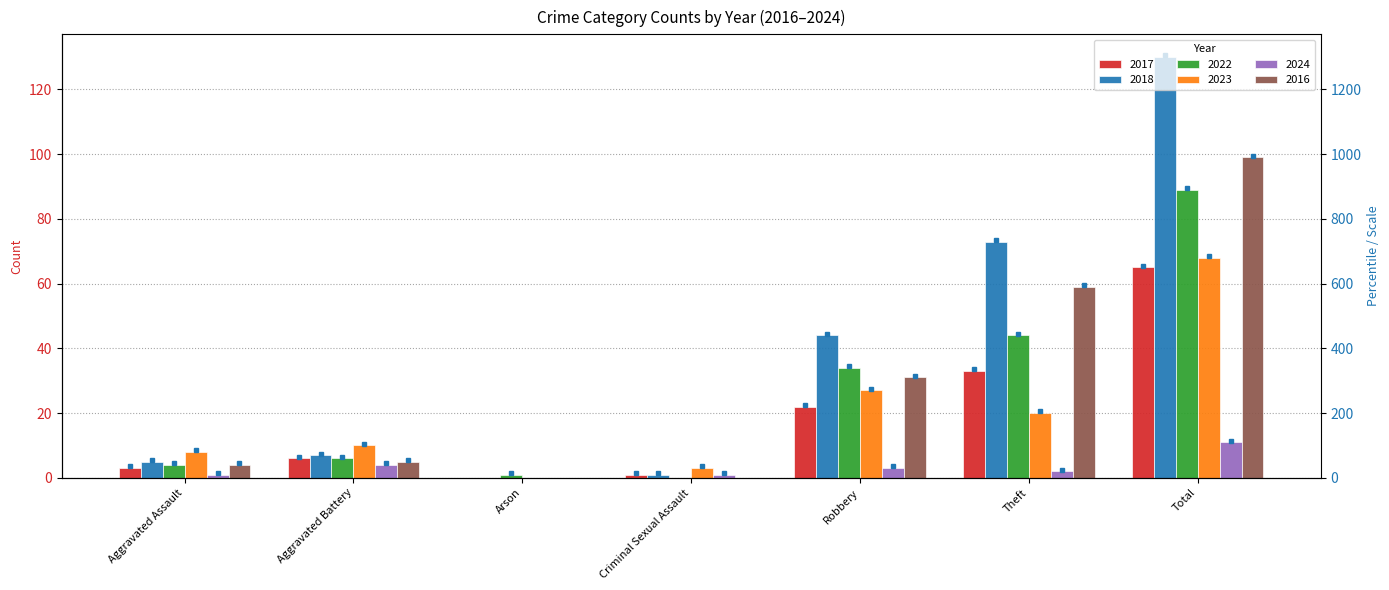

At which category does the chart reach its peak across all series?

Total